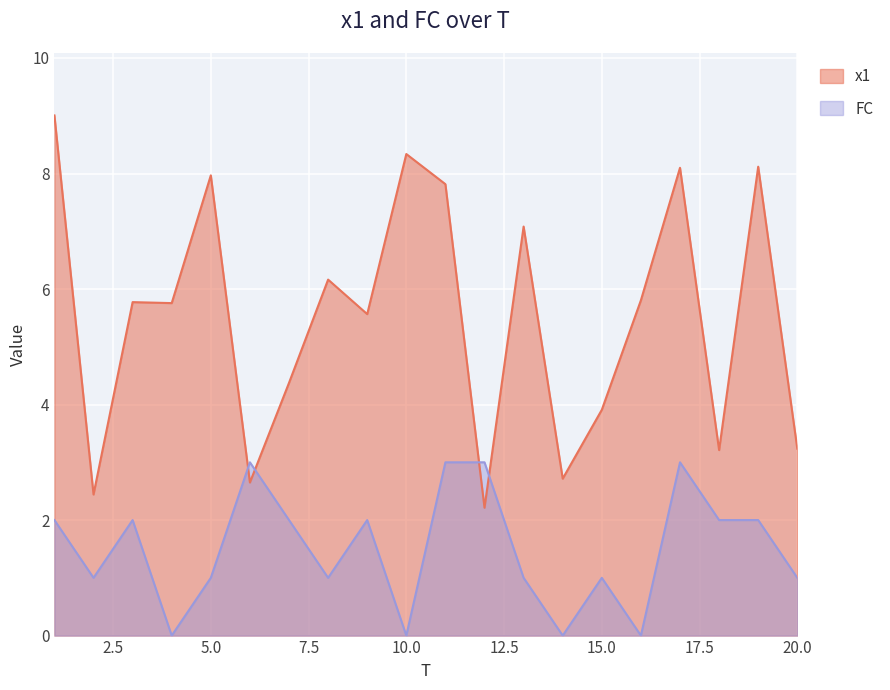

What is the difference between the maximum and minimum values in the x1 series?

6.8